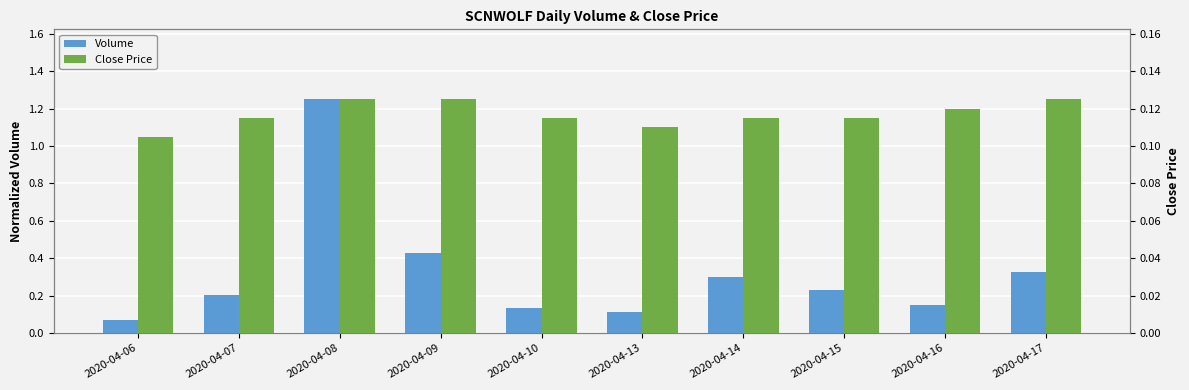

At which label is Volume closest to 0?

2020-04-06